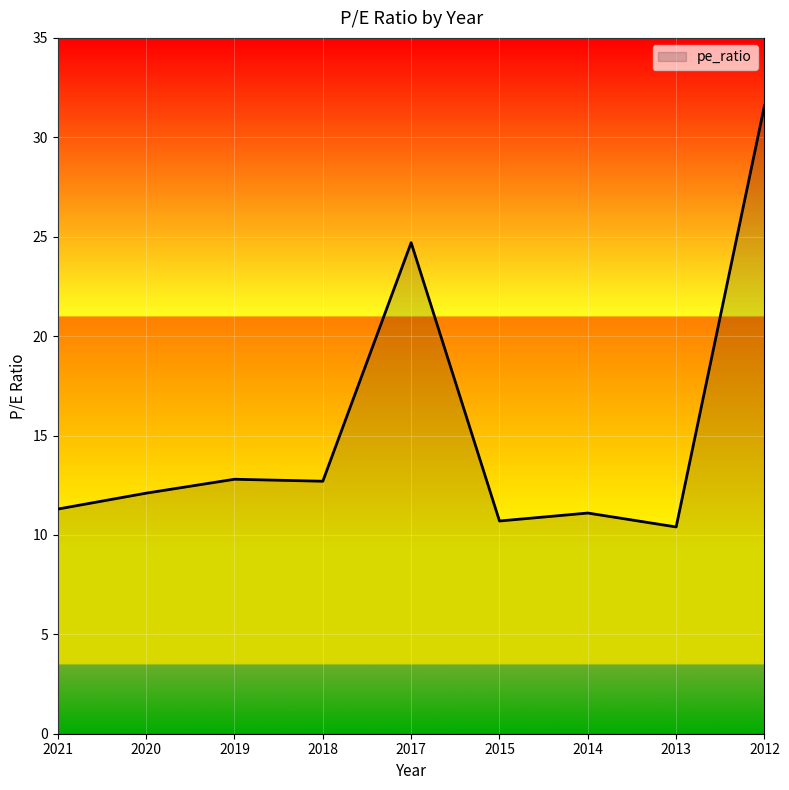

What is the change in value from 2018 to 2012?

+18.9